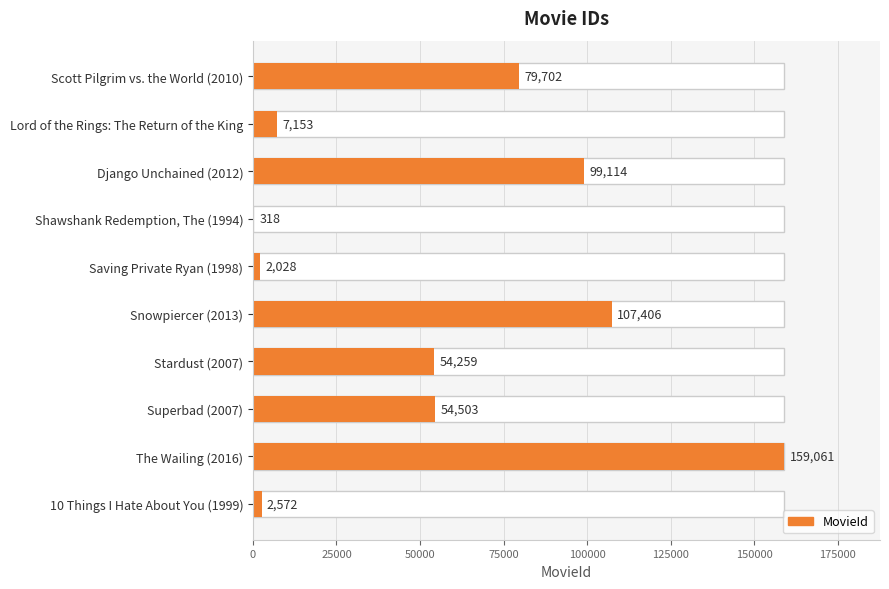

What is the greatest value displayed?

159061